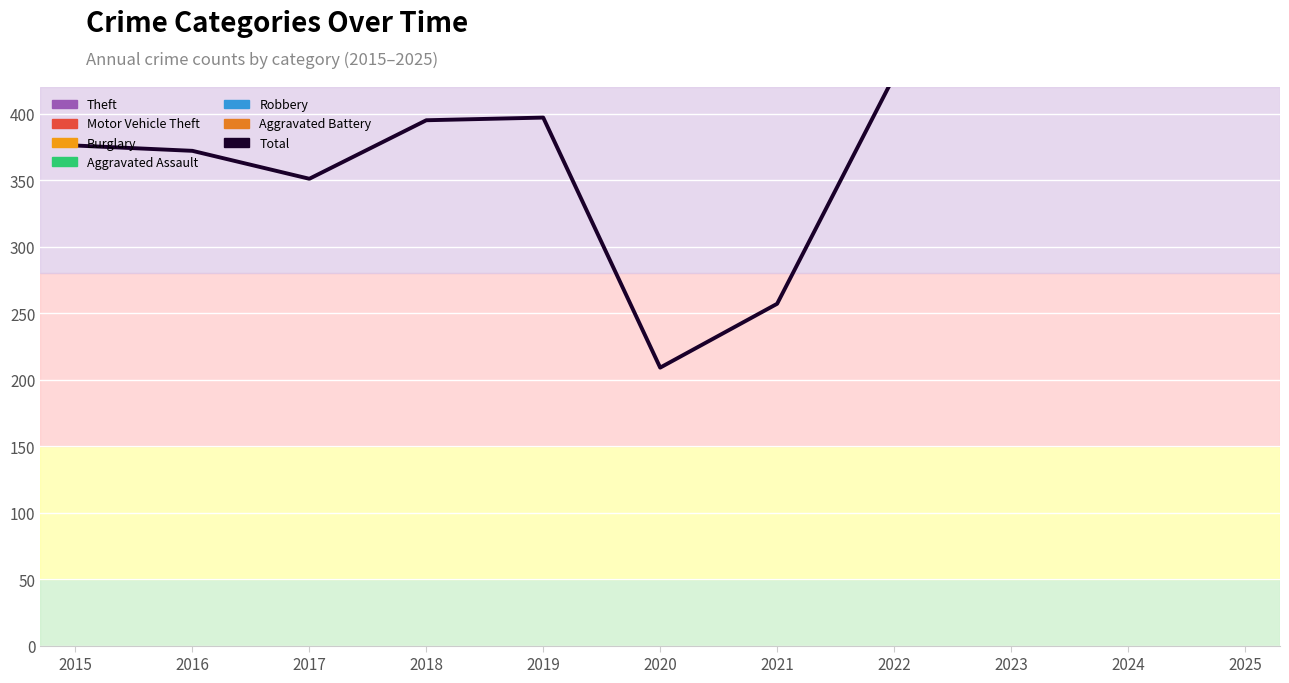

Rank the categories by value from highest to lowest.

2023, 2024, 2025, 2022, 2019, 2018, 2015, 2016, 2017, 2021, 2020